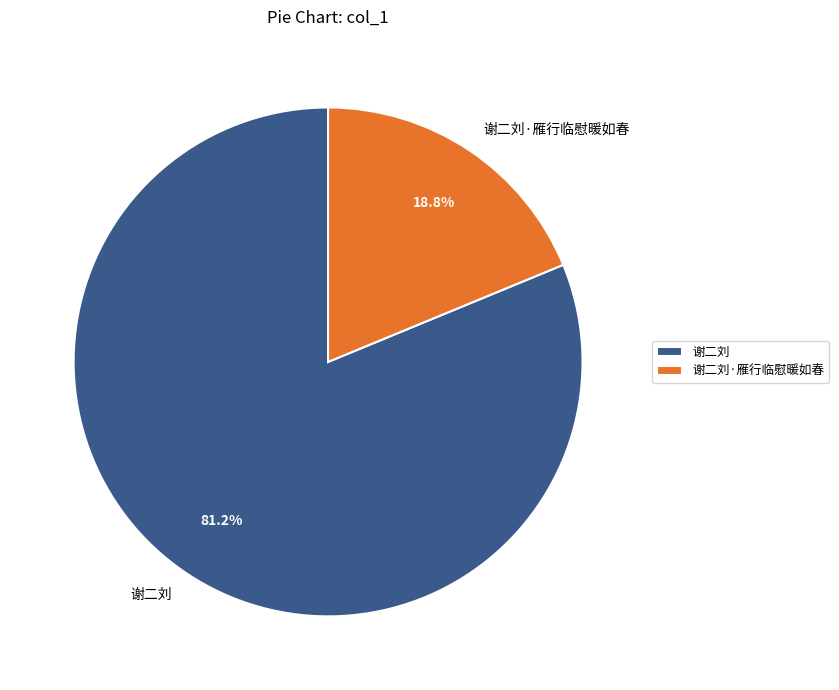

Does any single category account for the majority?

Yes